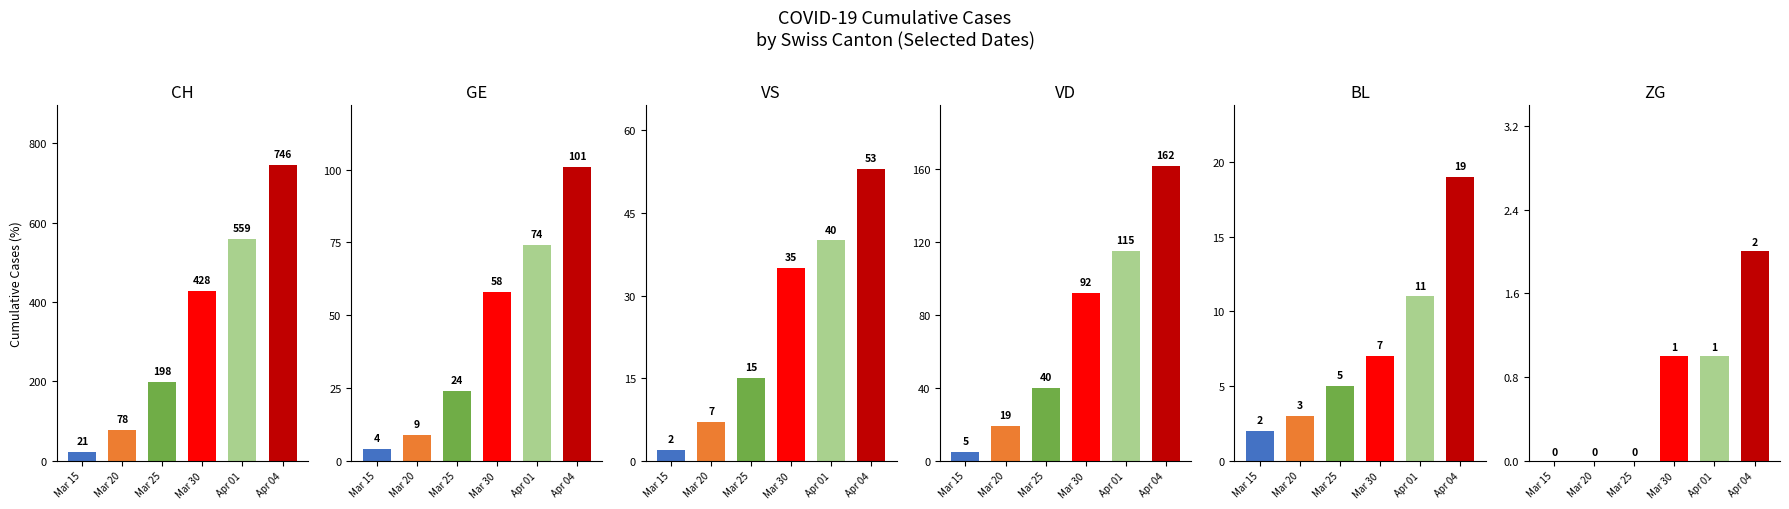

What is the lowest value of the VD series?

5